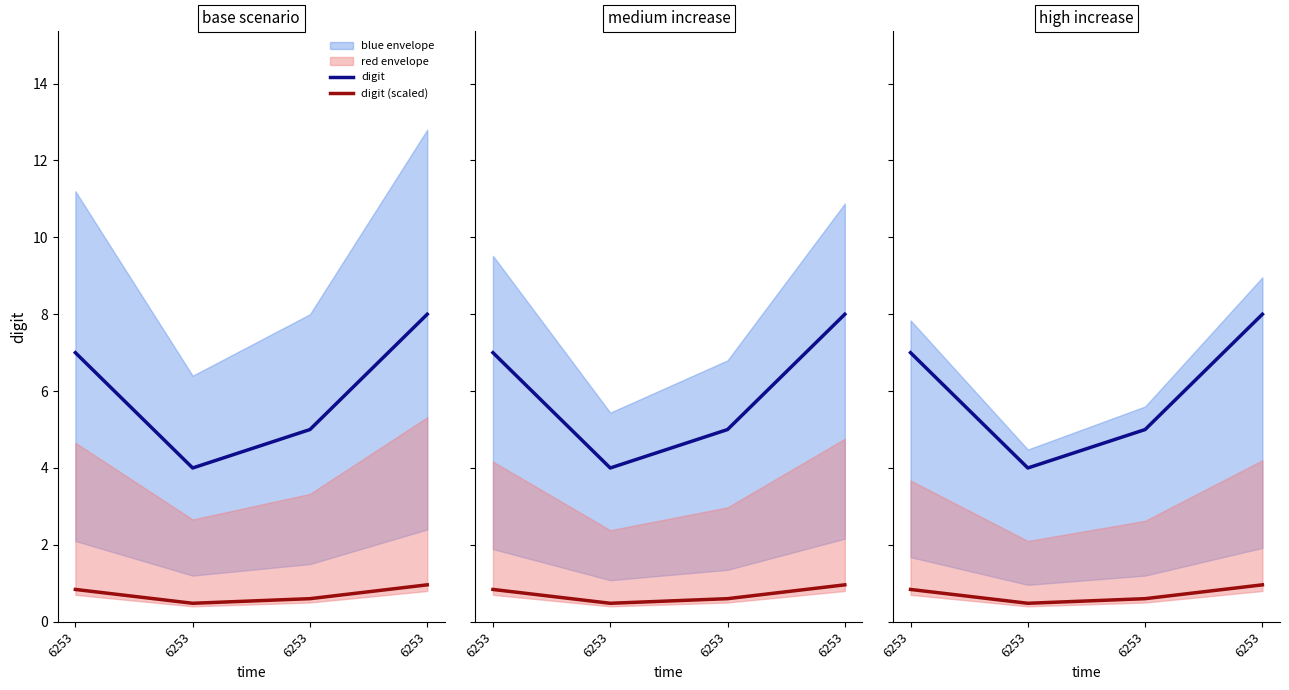

What is the value of the digit (scaled) point at the 1st from the left?

0.8